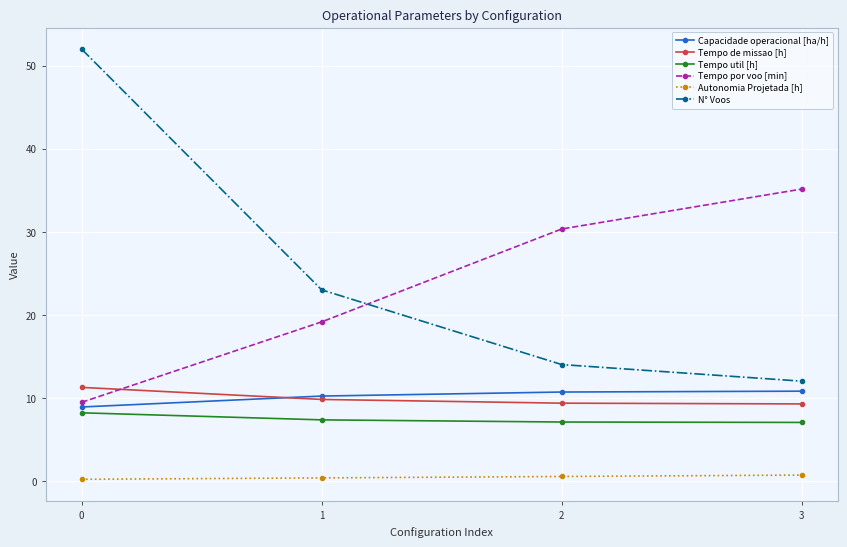

What is the average value of the Tempo de missao [h] series?

9.9